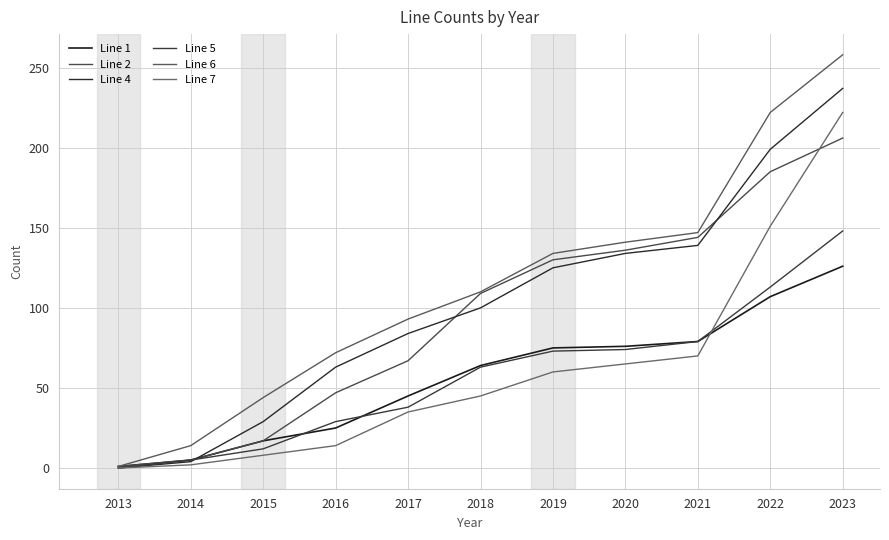

Does the chart display data point markers on the line(s)?

No